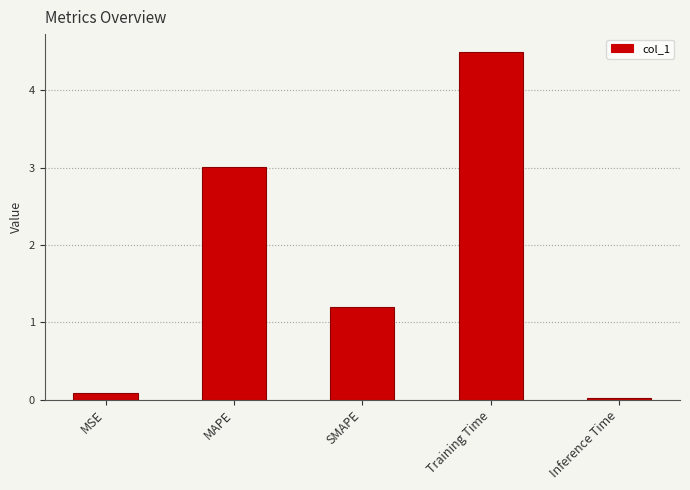

What is the average value?

1.8